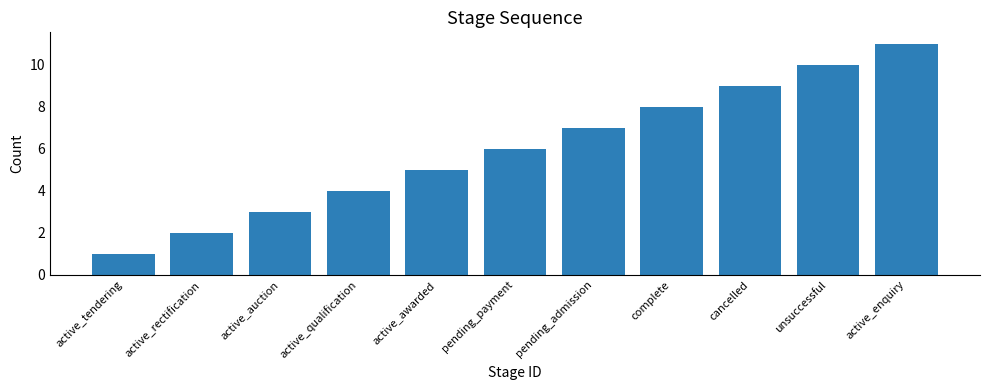

How many values are below 6?

5